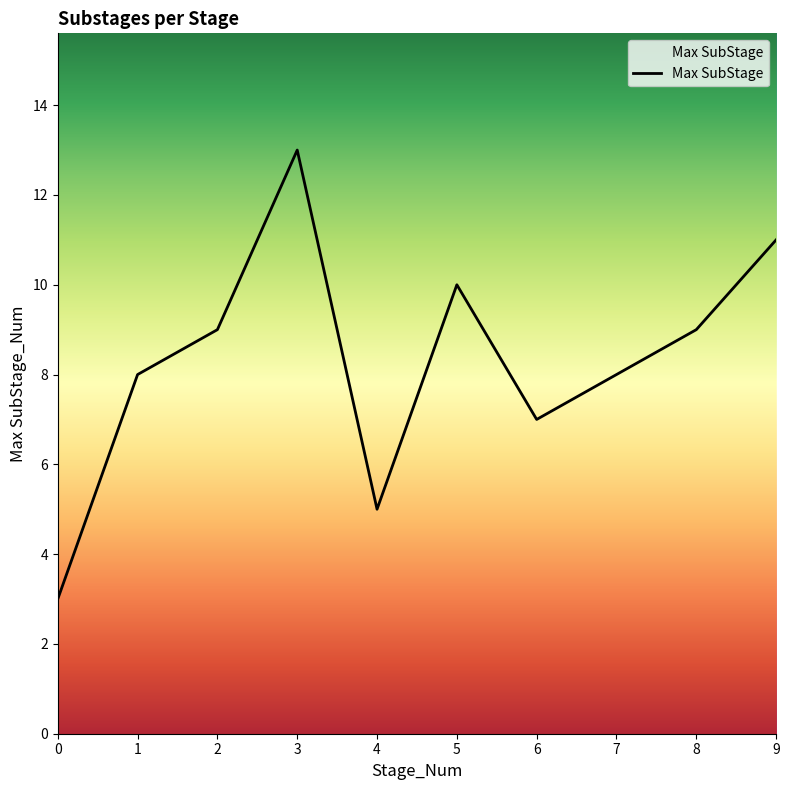

What is the ratio of the value at 0 to the value at 6?

0.4